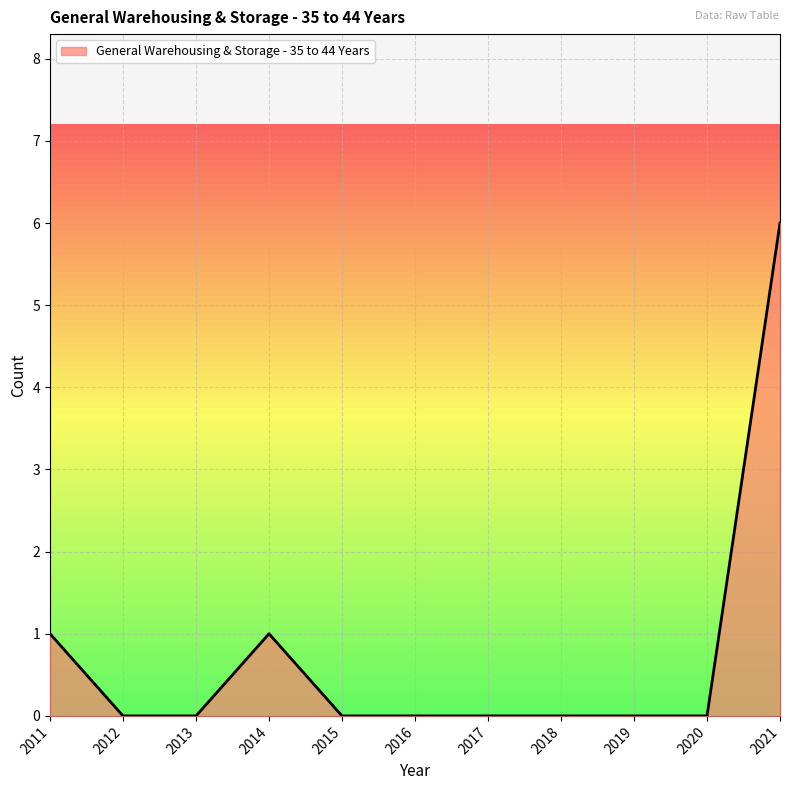

How many points are higher than both their immediate neighbors (excluding endpoints)?

1